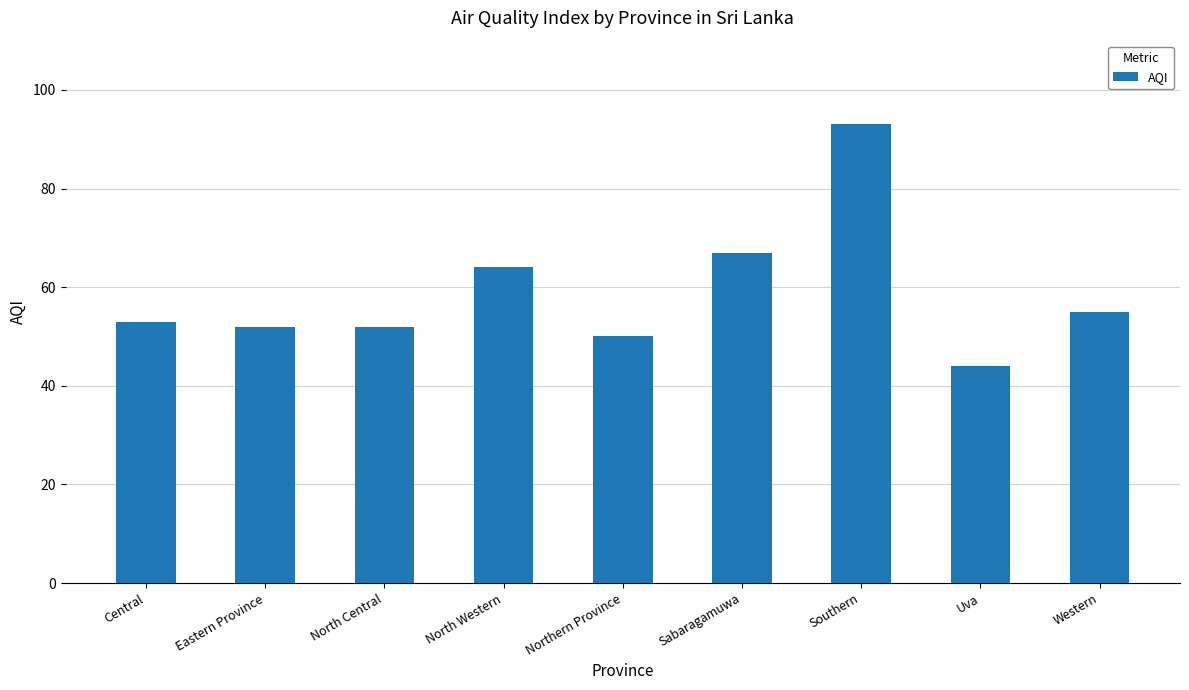

What is the difference between the values at Northern Province and Eastern Province?

2